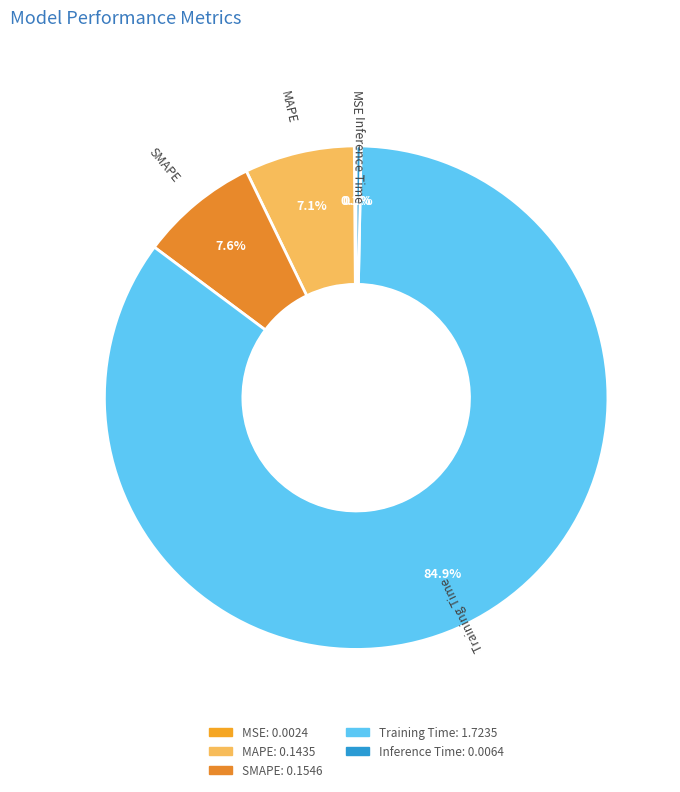

What is the largest slice in the pie chart?

Training Time